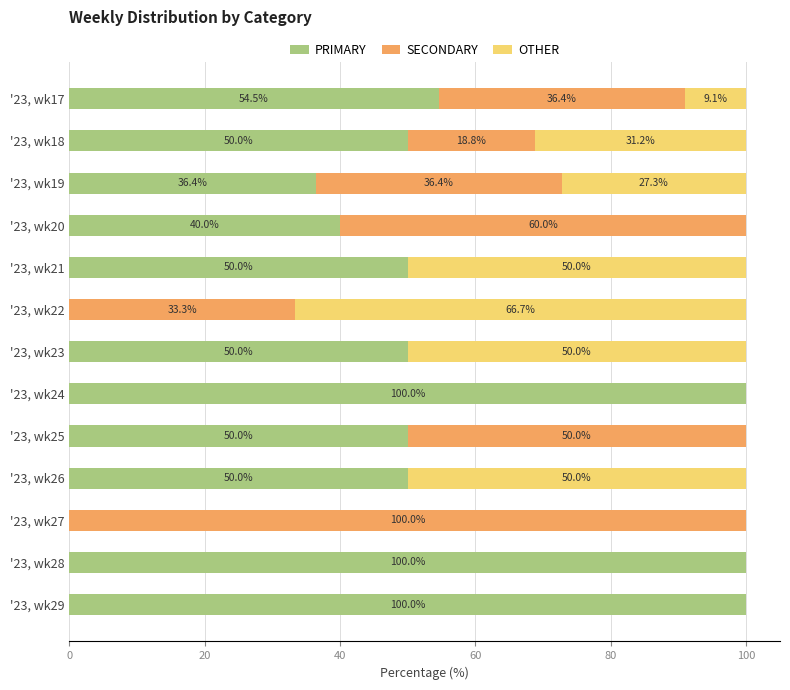

Is it true that PRIMARY equals 0.0 at '23, wk27?

True